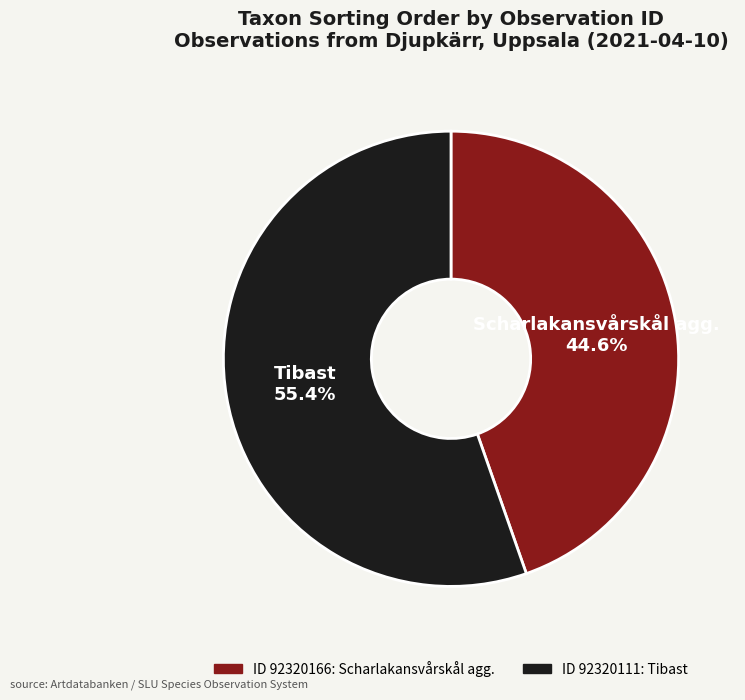

Is there any slice that represents more than half of the pie?

Yes